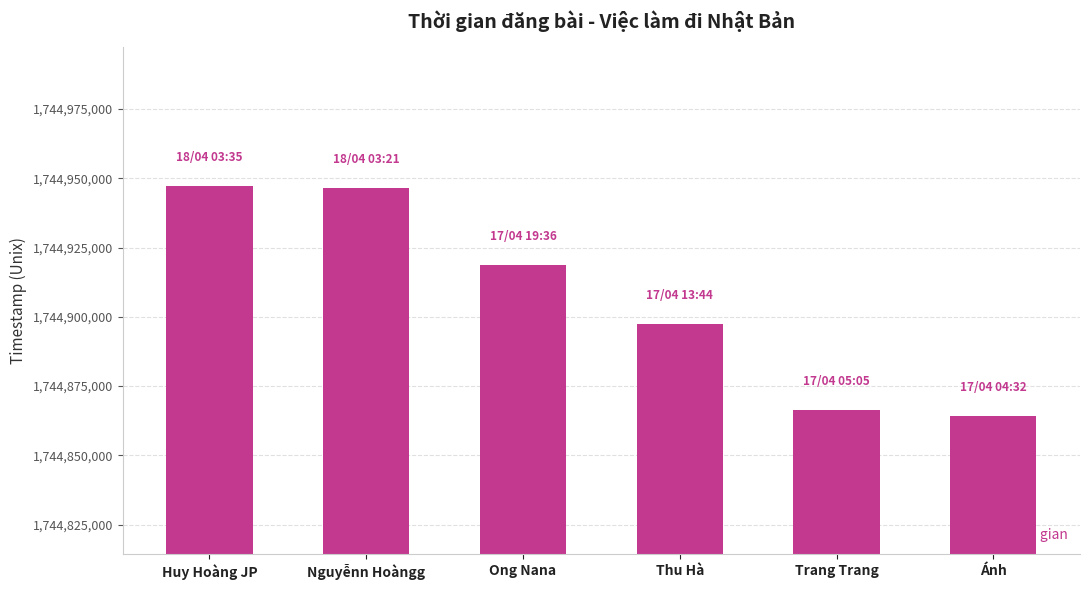

Are the bars grouped side by side (vs. stacked)?

No